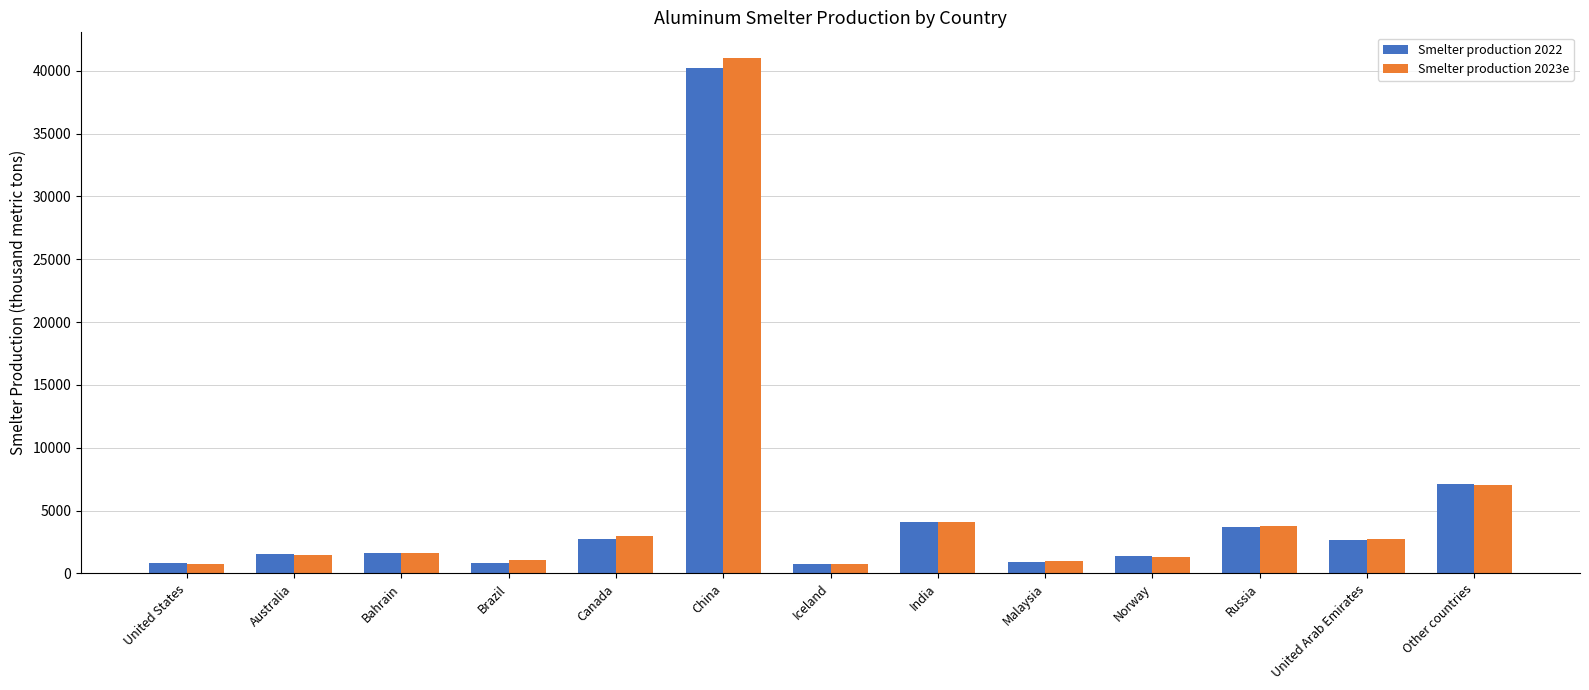

Does the chart contain stacked bars?

No